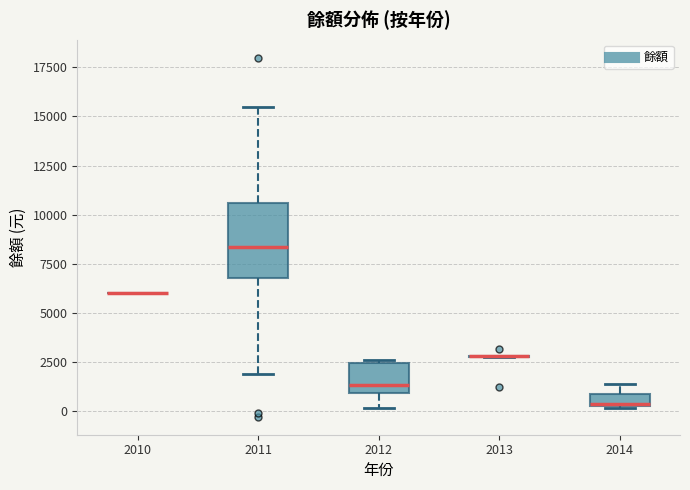

Comparing the boxes themselves (not the whiskers), which one is the tallest?

2011